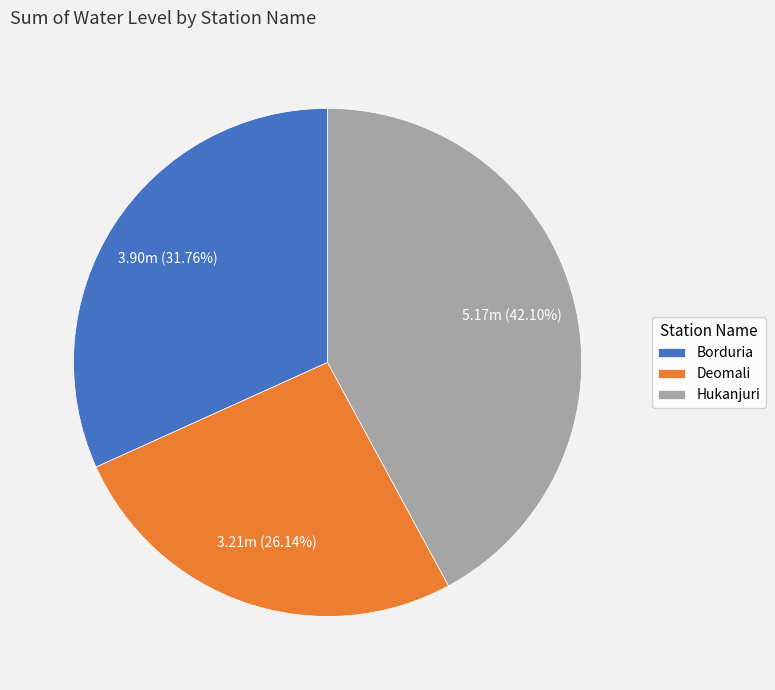

What is the ratio of the value at Borduria to the value at Hukanjuri?

0.8